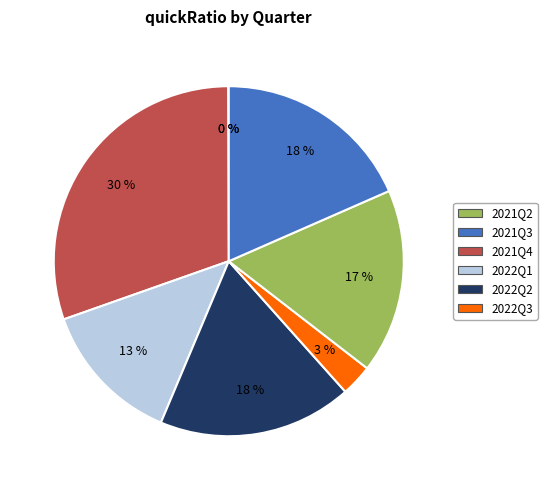

Which category has the biggest portion of the pie?

2021Q4